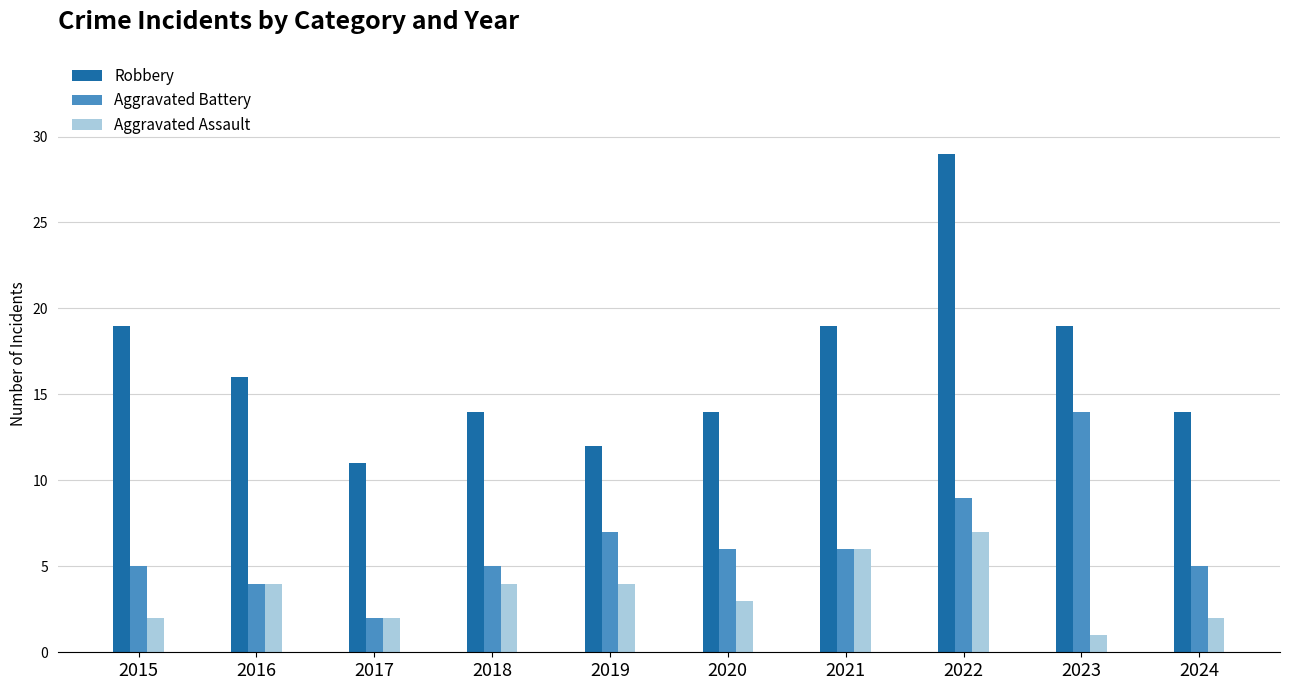

Read the Aggravated Battery value at 2019, to the nearest 10.

10